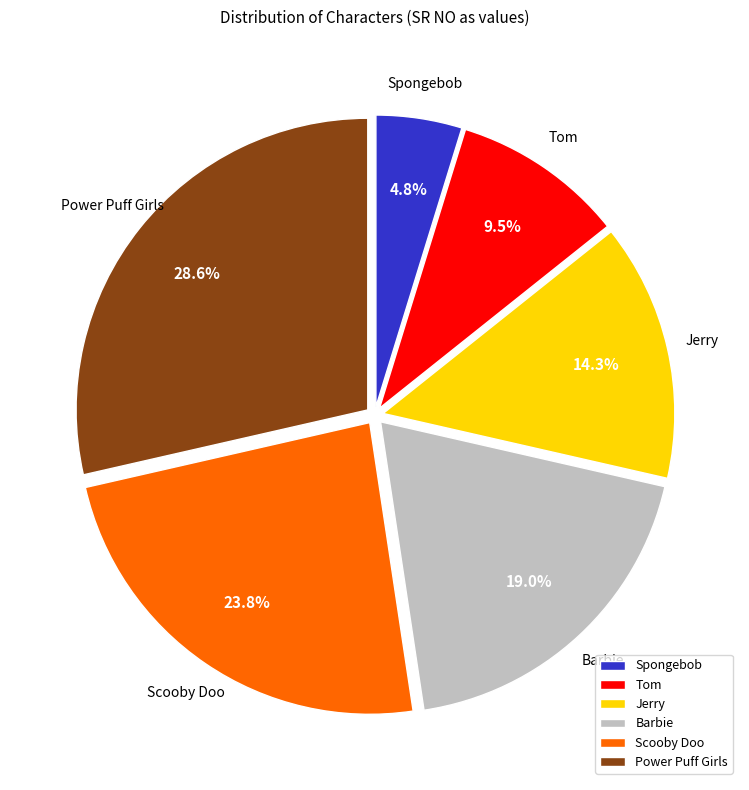

Does any single category account for the majority?

No